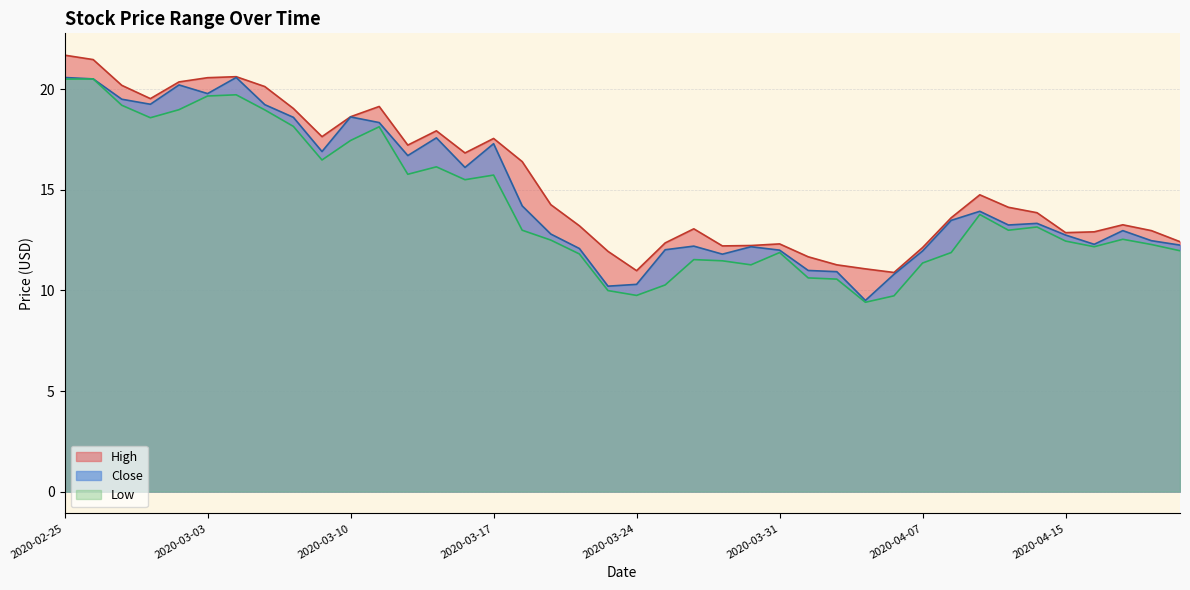

At which category is the sum across all series the highest?

2020-02-25